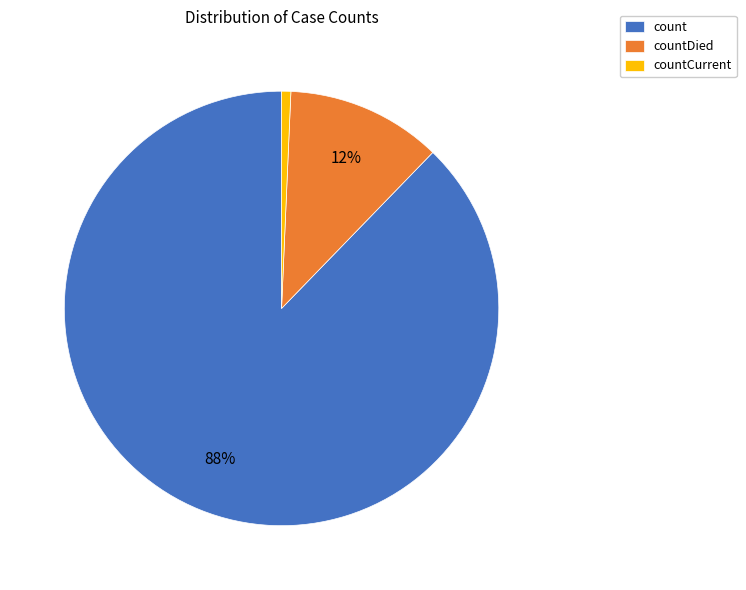

Is there any slice that represents more than half of the pie?

Yes